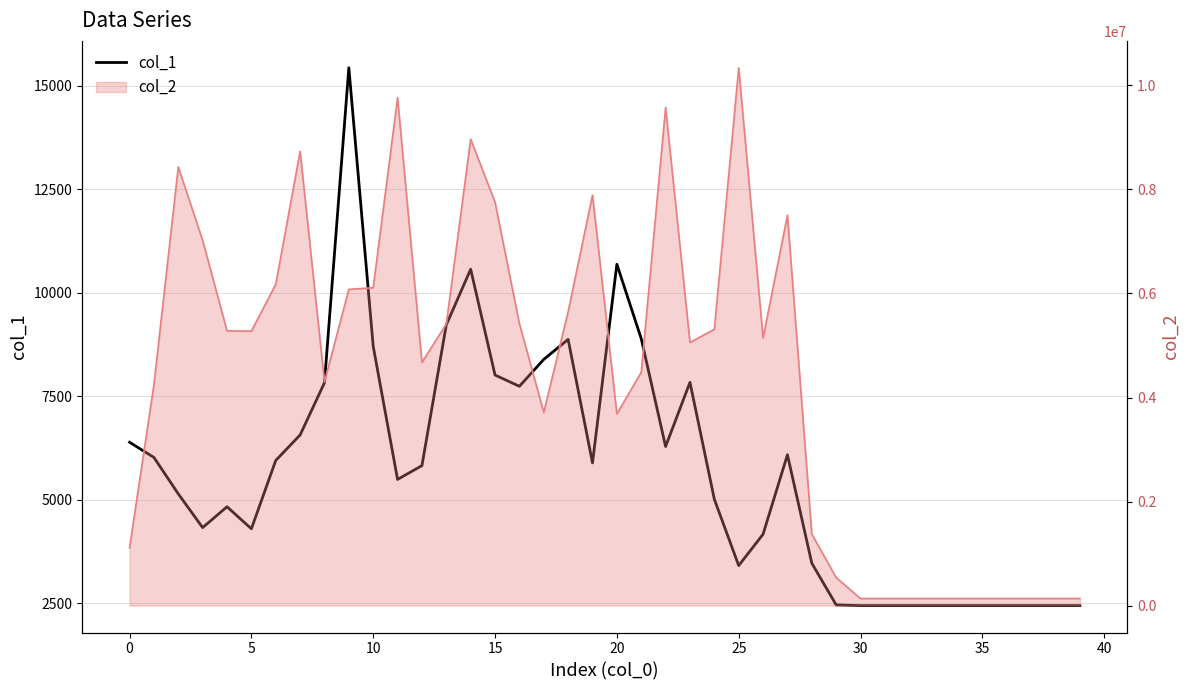

What is the greatest value displayed?

15428